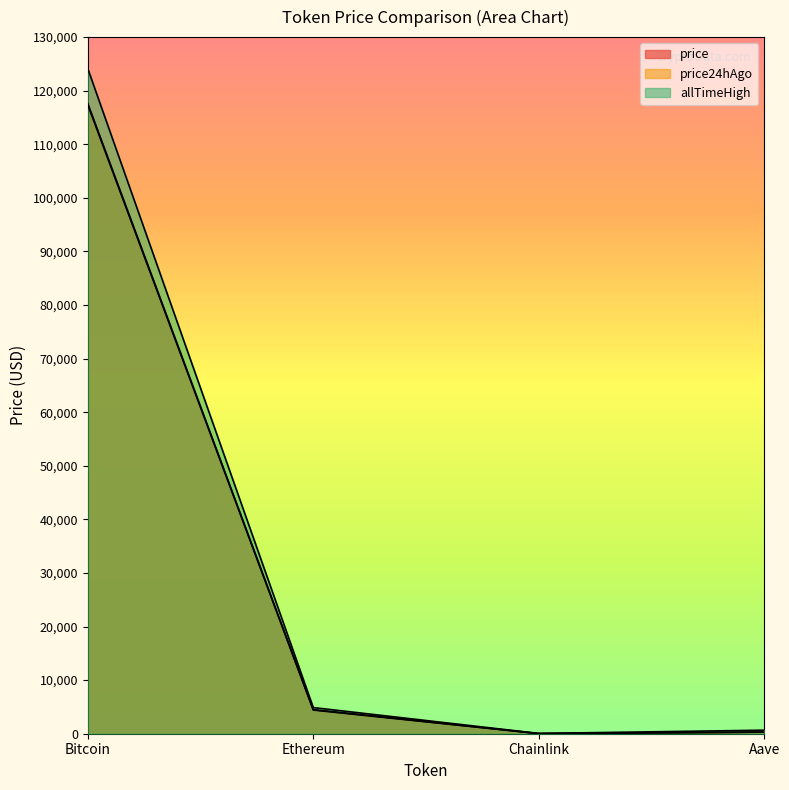

At how many categories does at least one series exceed 98506?

1